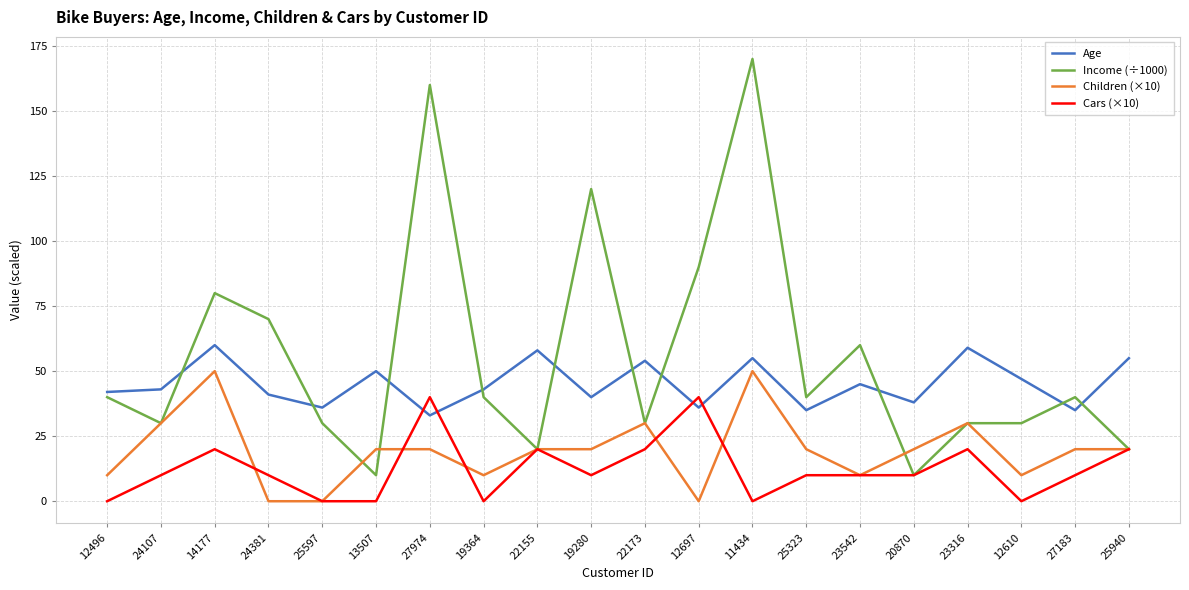

What is the spread (max minus min) of values at 23542?

50